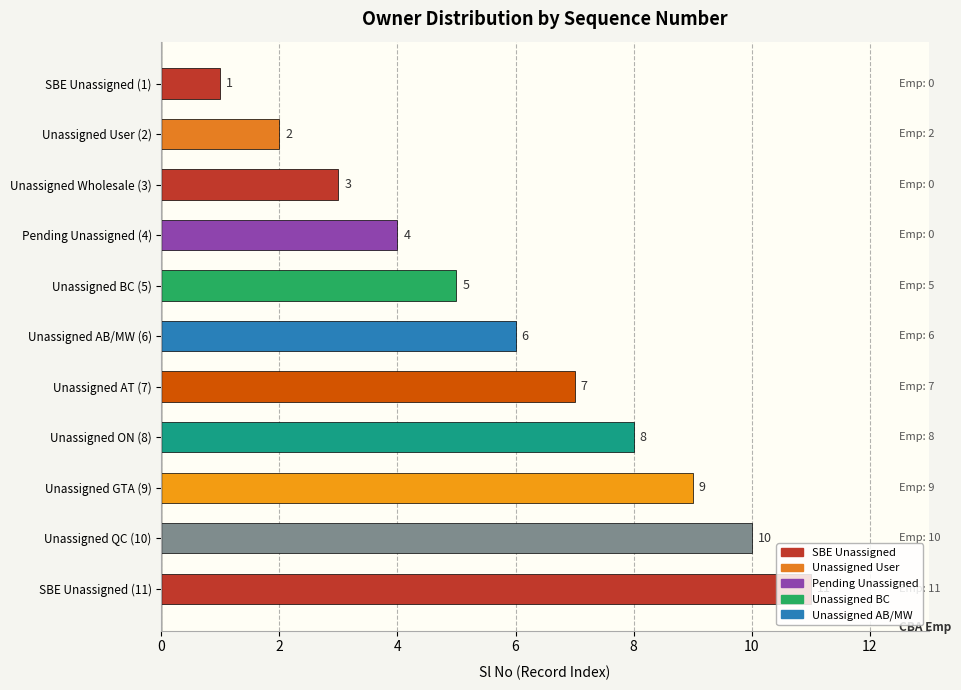

What is the difference between the maximum and minimum values?

10